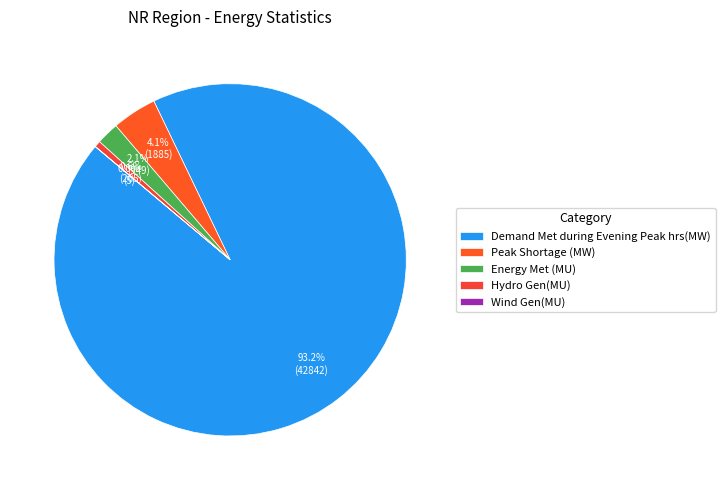

To the nearest percent, what is the combined percentage of Demand Met during Evening Peak hrs(MW) and Peak Shortage (MW)?

97%